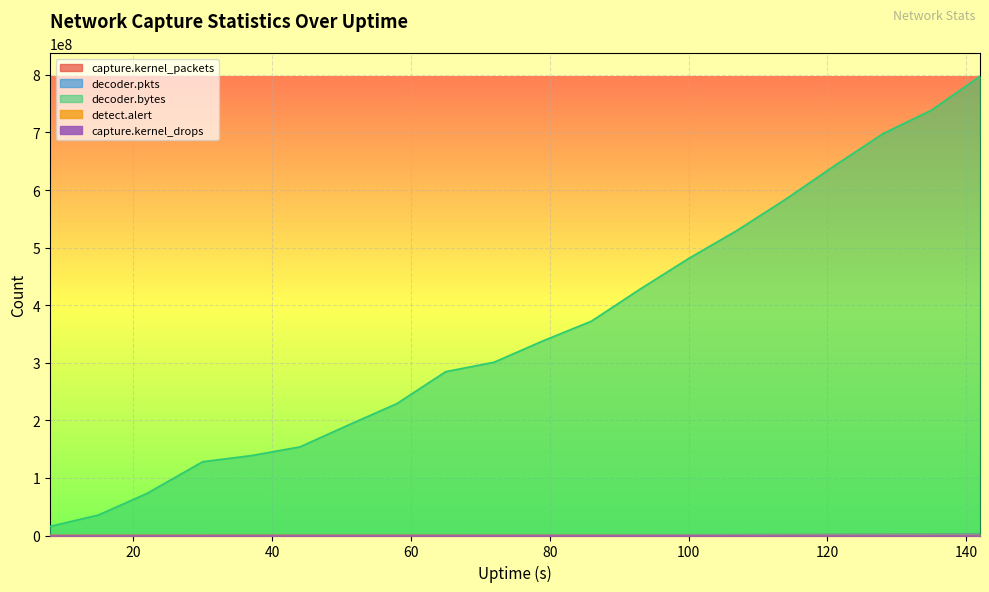

At which category is the sum across all series the highest?

142